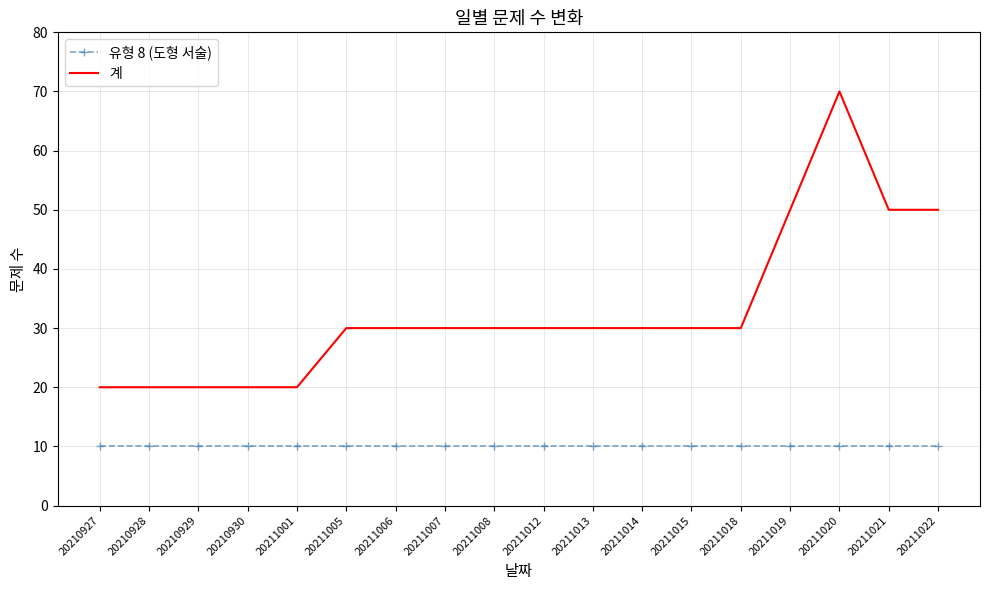

Reading left to right, list all the values displayed in this chart.

유형 8 (도형 서술): 10	10	10	10	10	10	10	10	10	10	10	10	10	10	10	10	10	10
계: 20	20	20	20	20	30	30	30	30	30	30	30	30	30	50	70	50	50